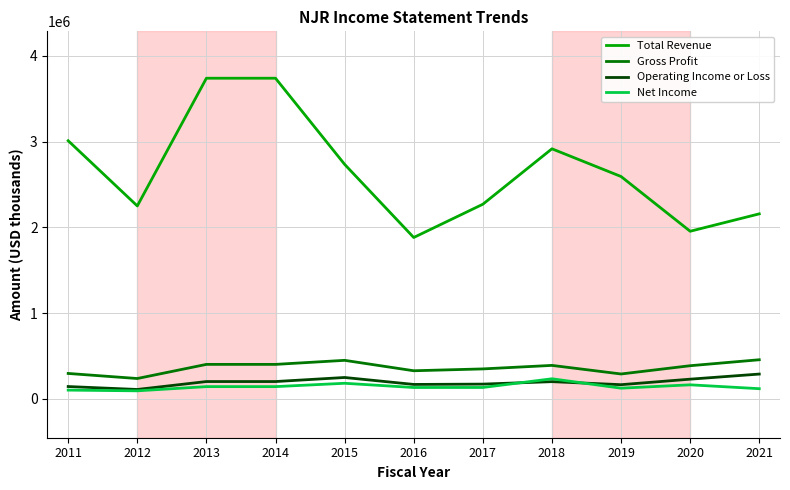

How many values in the Operating Income or Loss series are below 199900?

5